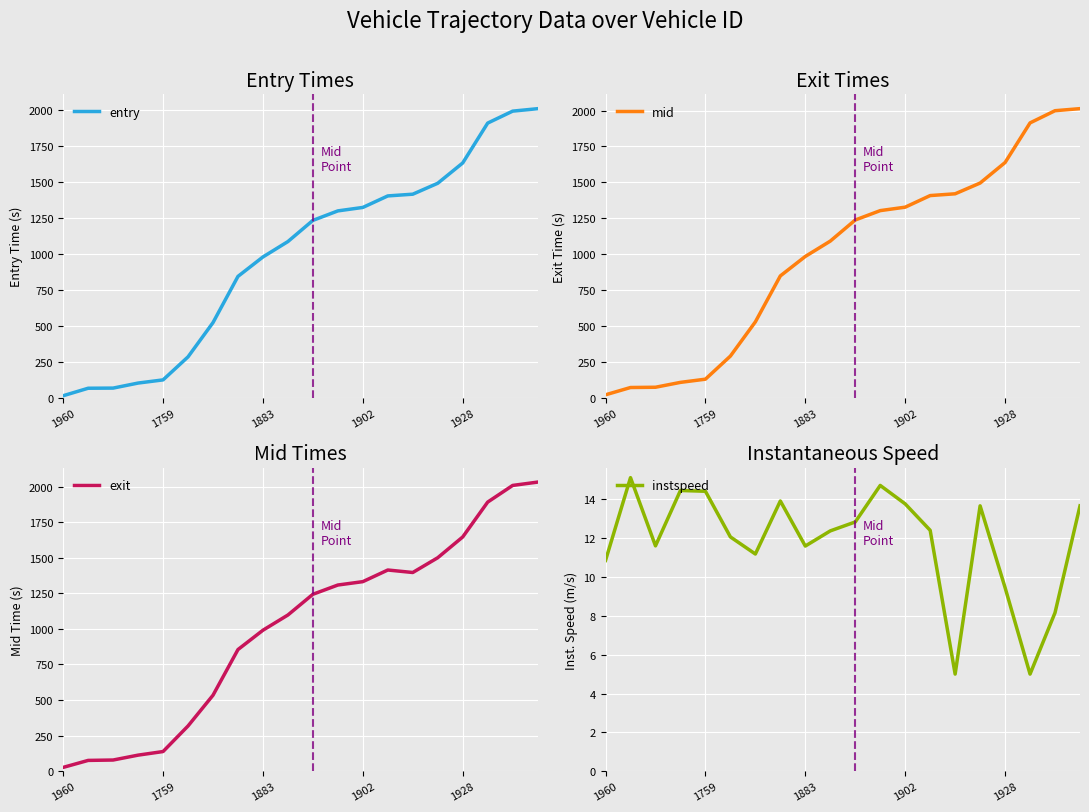

At which category is the sum across all series the highest?

19